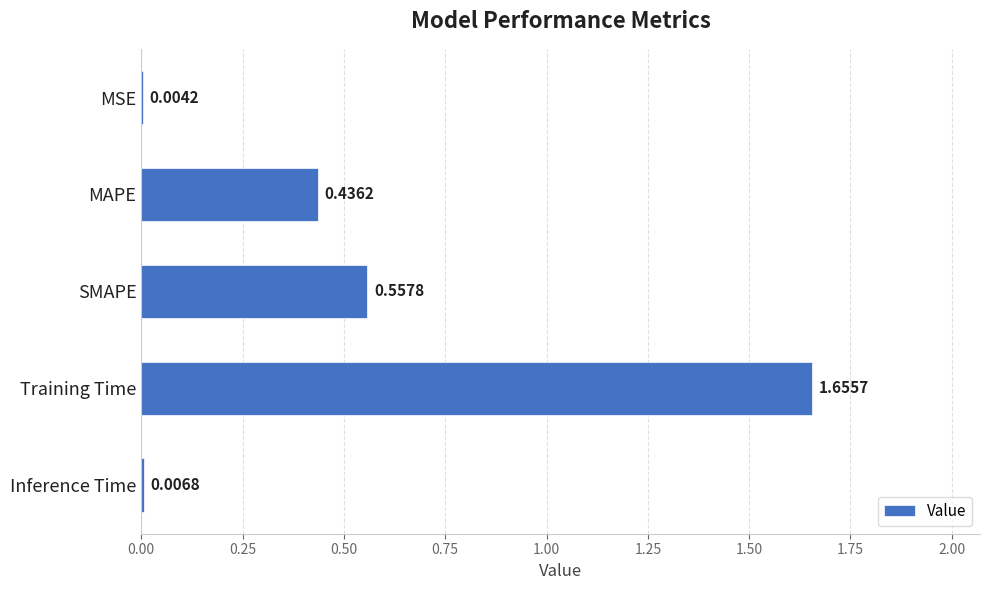

At which label is the value closest to 0?

MSE